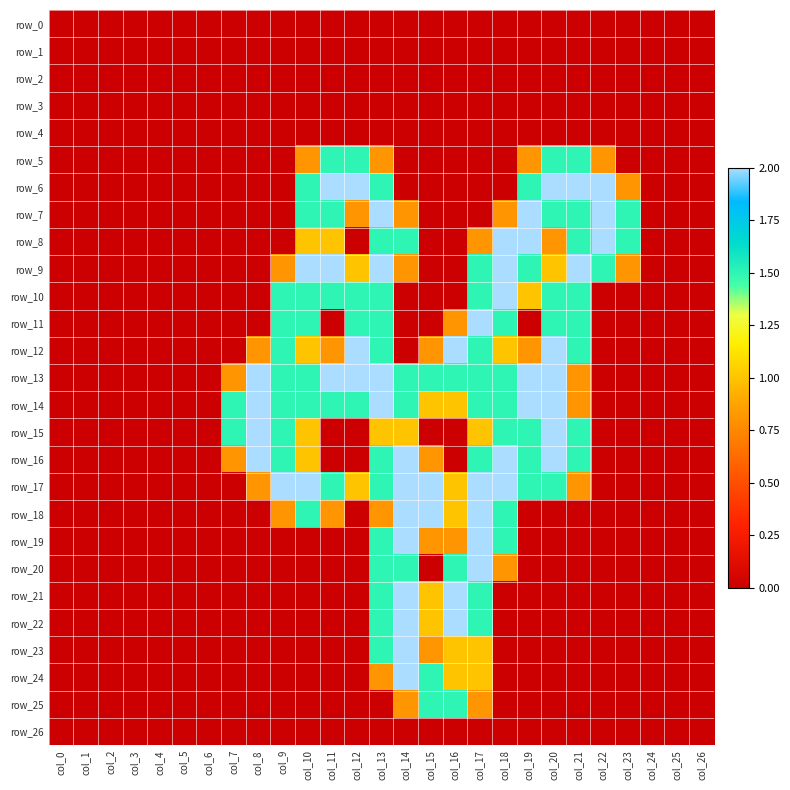

What is the maximum value shown in the chart?

2.0